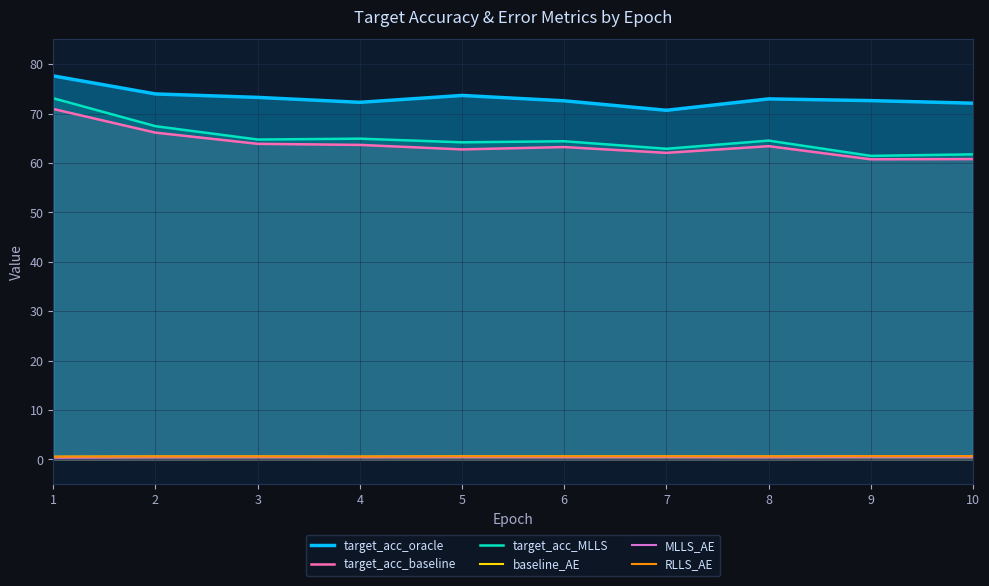

At which category does target_acc_oracle reach its first local valley?

4